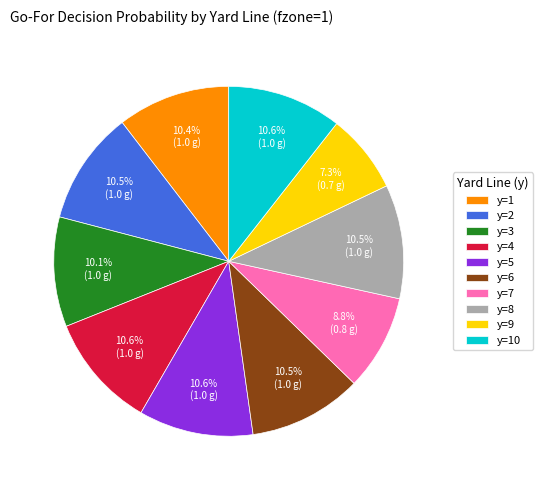

Between y=9 and y=4, which is larger?

y=4